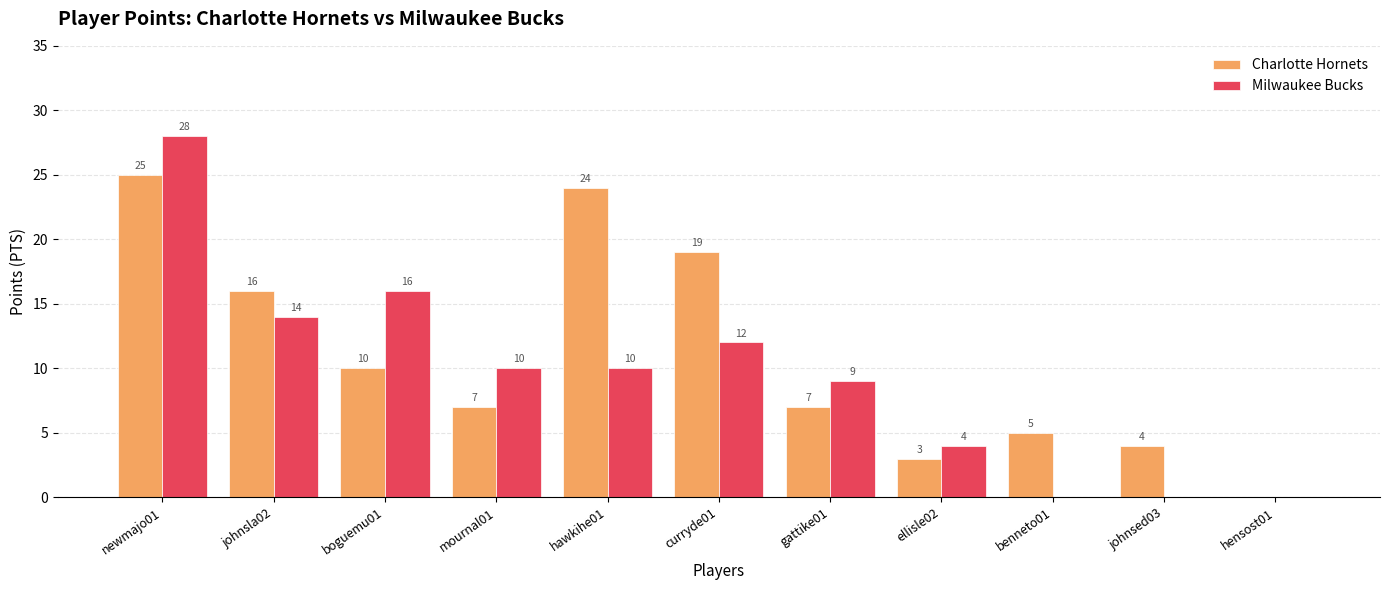

At which category is the sum across all series the highest?

newmajo01